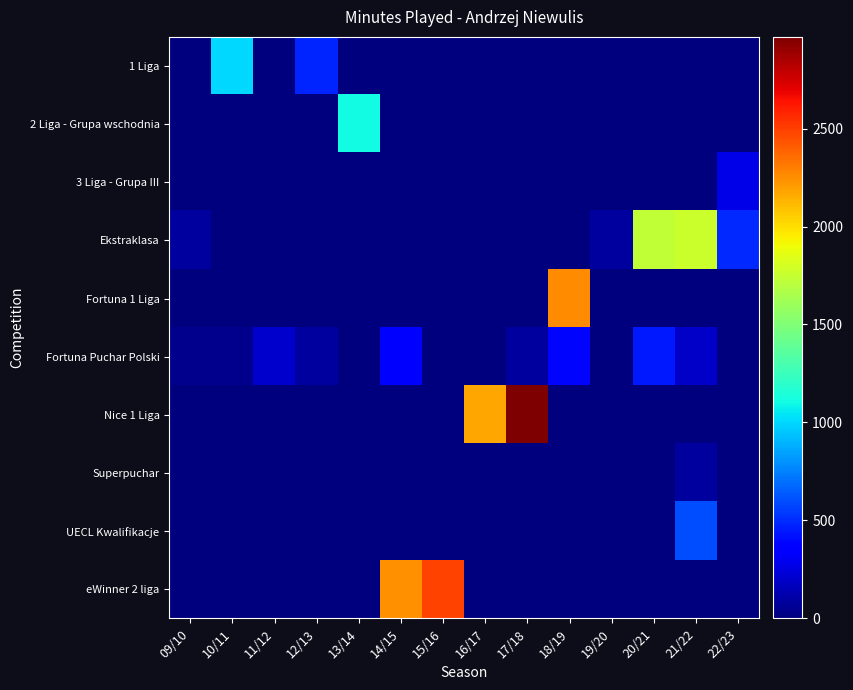

Reading left to right, extract all data points from this chart.

1 Liga: 09/10=0	10/11=999	11/12=0	12/13=485	13/14=0	14/15=0	15/16=0	16/17=0	17/18=0	18/19=0	19/20=0	20/21=0	21/22=0	22/23=0
2 Liga - Grupa wschodnia: 09/10=0	10/11=0	11/12=0	12/13=0	13/14=1102	14/15=0	15/16=0	16/17=0	17/18=0	18/19=0	19/20=0	20/21=0	21/22=0	22/23=0
3 Liga - Grupa III: 09/10=0	10/11=0	11/12=0	12/13=0	13/14=0	14/15=0	15/16=0	16/17=0	17/18=0	18/19=0	19/20=0	20/21=0	21/22=0	22/23=270
Ekstraklasa: 09/10=90	10/11=0	11/12=0	12/13=0	13/14=0	14/15=0	15/16=0	16/17=0	17/18=0	18/19=0	19/20=90	20/21=1735	21/22=1770	22/23=494
Fortuna 1 Liga: 09/10=0	10/11=0	11/12=0	12/13=0	13/14=0	14/15=0	15/16=0	16/17=0	17/18=0	18/19=2250	19/20=0	20/21=0	21/22=0	22/23=0
Fortuna Puchar Polski: 09/10=45	10/11=45	11/12=203	12/13=90	13/14=0	14/15=373	15/16=0	16/17=0	17/18=90	18/19=390	19/20=0	20/21=450	21/22=197	22/23=0
Nice 1 Liga: 09/10=0	10/11=0	11/12=0	12/13=0	13/14=0	14/15=0	15/16=0	16/17=2176	17/18=2968	18/19=0	19/20=0	20/21=0	21/22=0	22/23=0
Superpuchar: 09/10=0	10/11=0	11/12=0	12/13=0	13/14=0	14/15=0	15/16=0	16/17=0	17/18=0	18/19=0	19/20=0	20/21=0	21/22=90	22/23=0
UECL Kwalifikacje: 09/10=0	10/11=0	11/12=0	12/13=0	13/14=0	14/15=0	15/16=0	16/17=0	17/18=0	18/19=0	19/20=0	20/21=0	21/22=593	22/23=0
eWinner 2 liga: 09/10=0	10/11=0	11/12=0	12/13=0	13/14=0	14/15=2238	15/16=2482	16/17=0	17/18=0	18/19=0	19/20=0	20/21=0	21/22=0	22/23=0